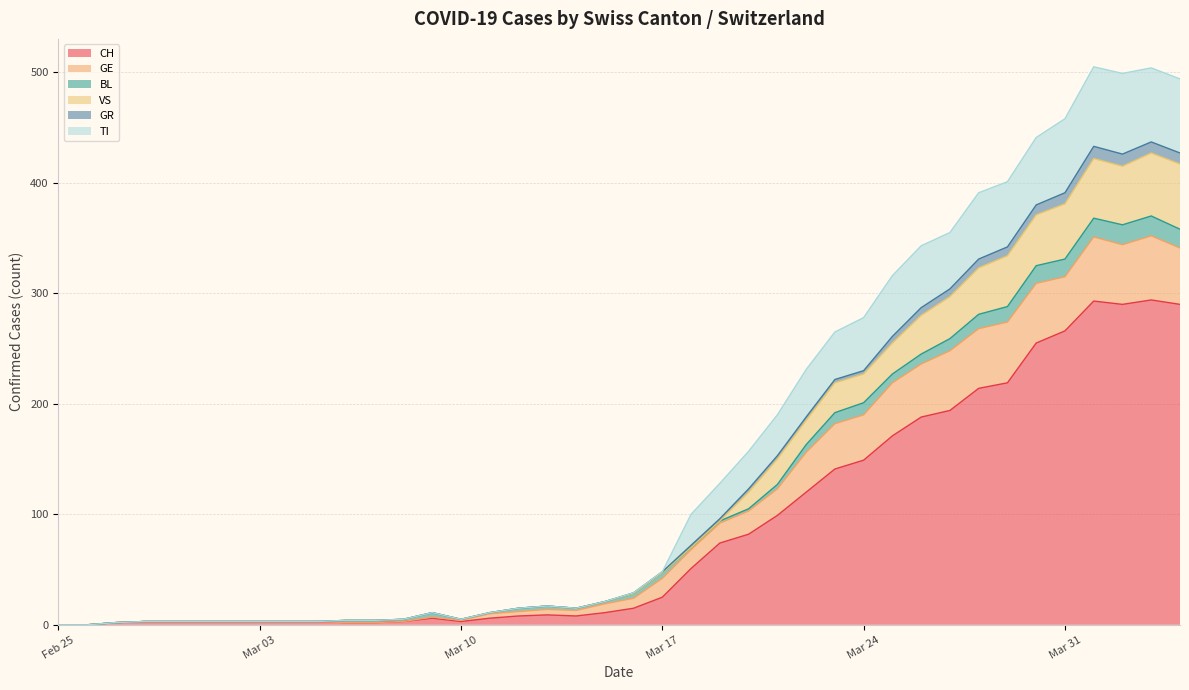

True or false: VS has a value of 106 at 2020-03-21.

False